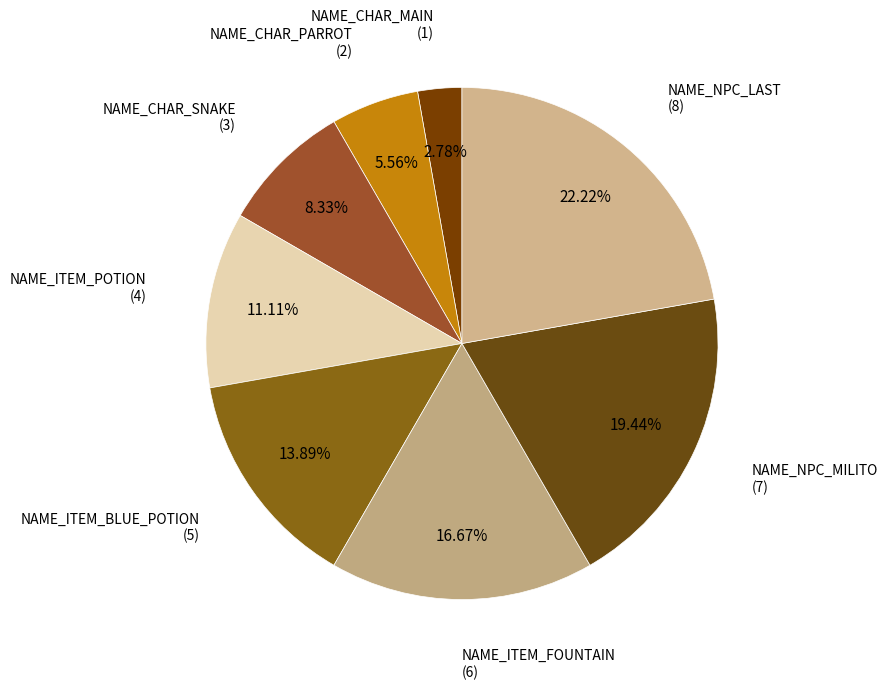

Count the number of slices in the pie.

8